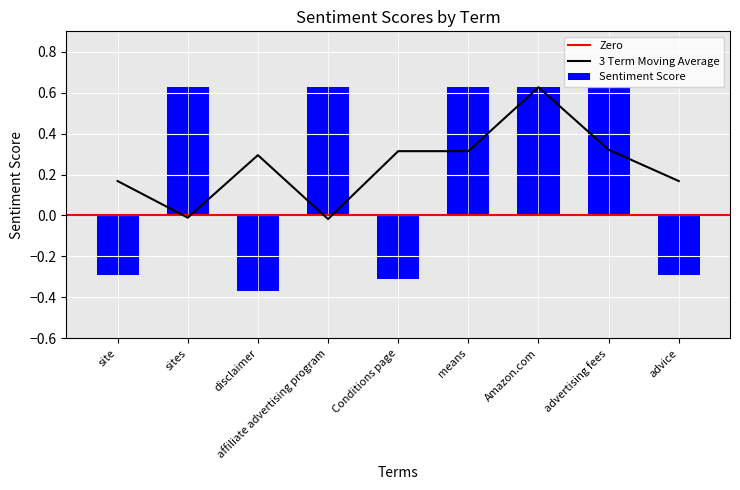

At which label is the value closest to 0?

site